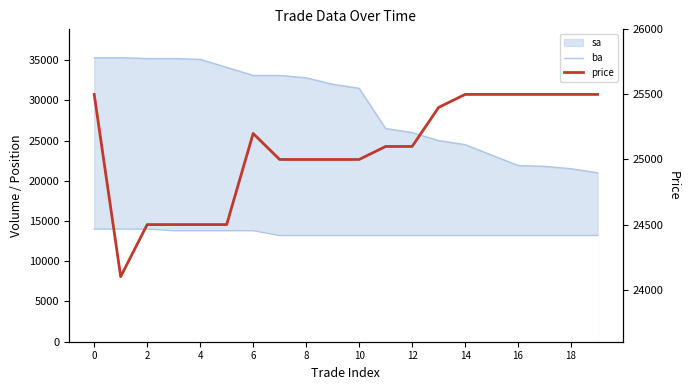

Count the number of categories in the chart.

20